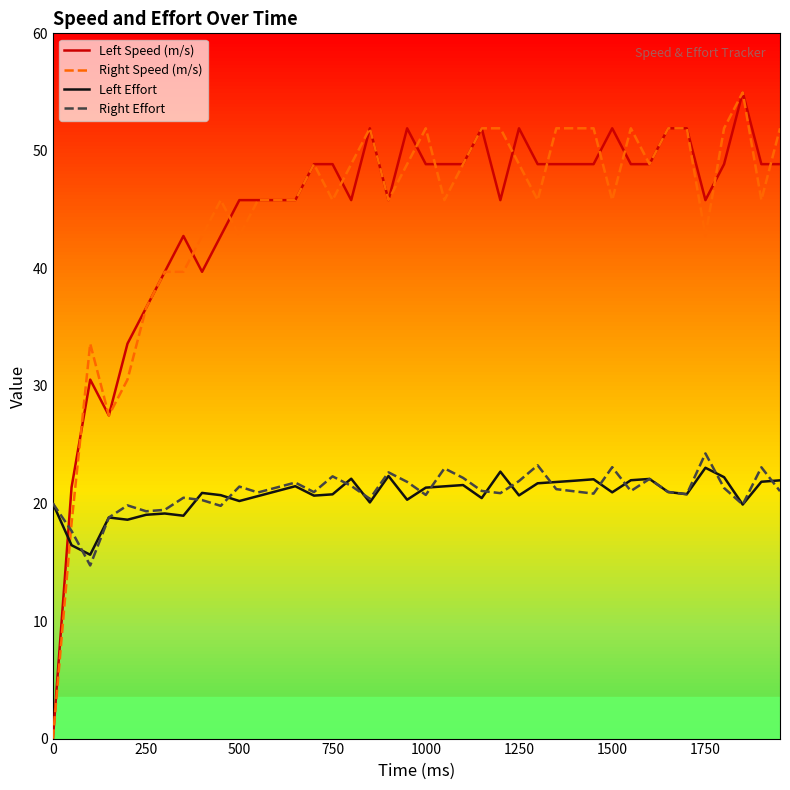

True or false: Right Effort and Left Speed (m/s) cross at least once.

True